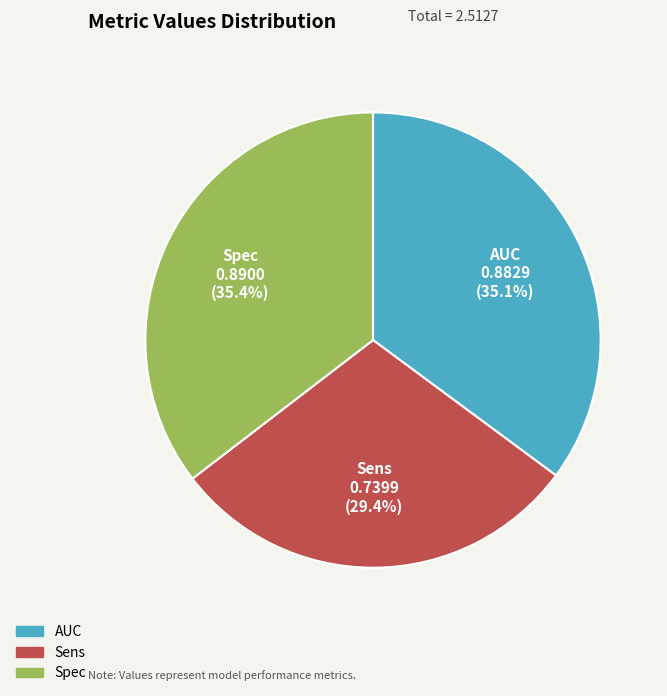

Between Spec and Sens, which is larger?

Spec